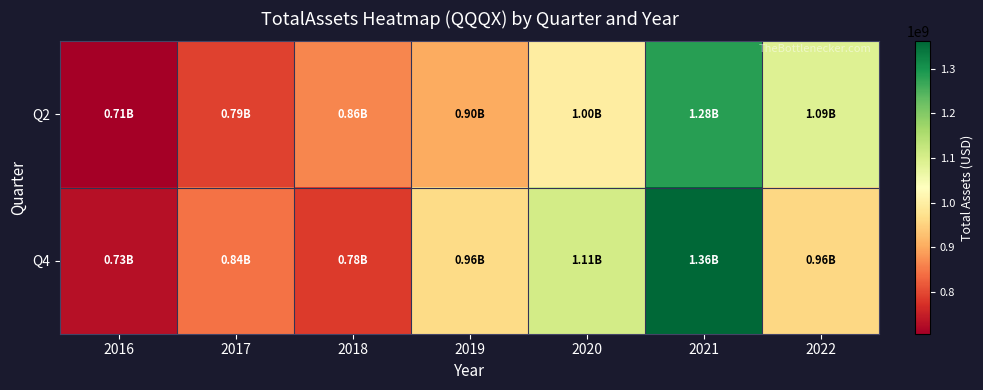

Rank the series by their average value, from highest to lowest.

Q4, Q2